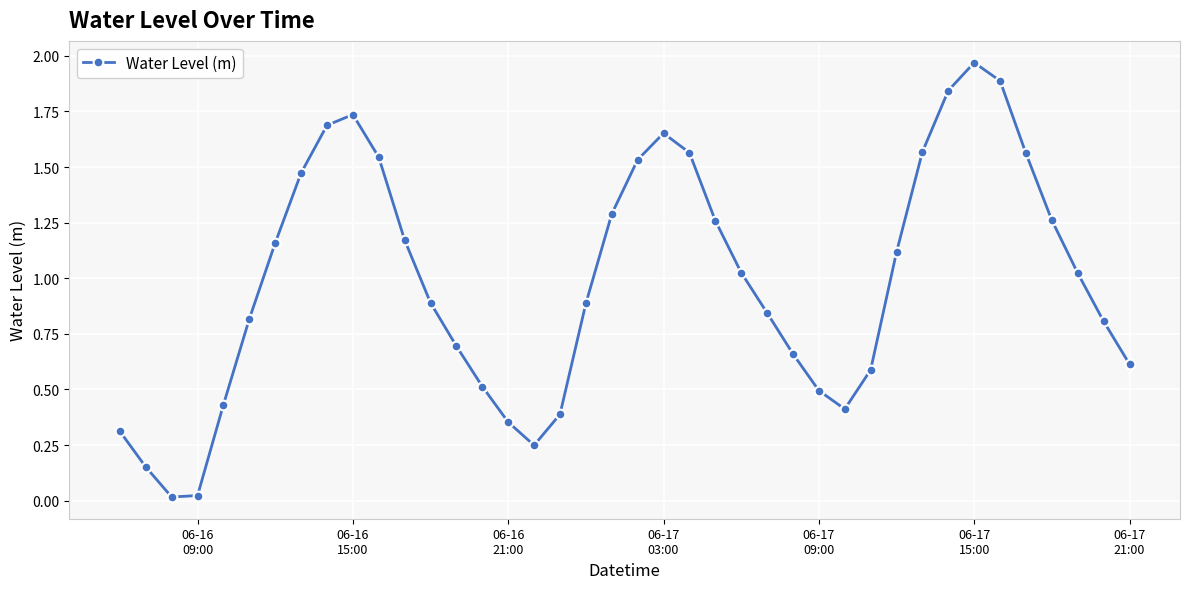

What is the difference between the maximum and second lowest values?

1.9